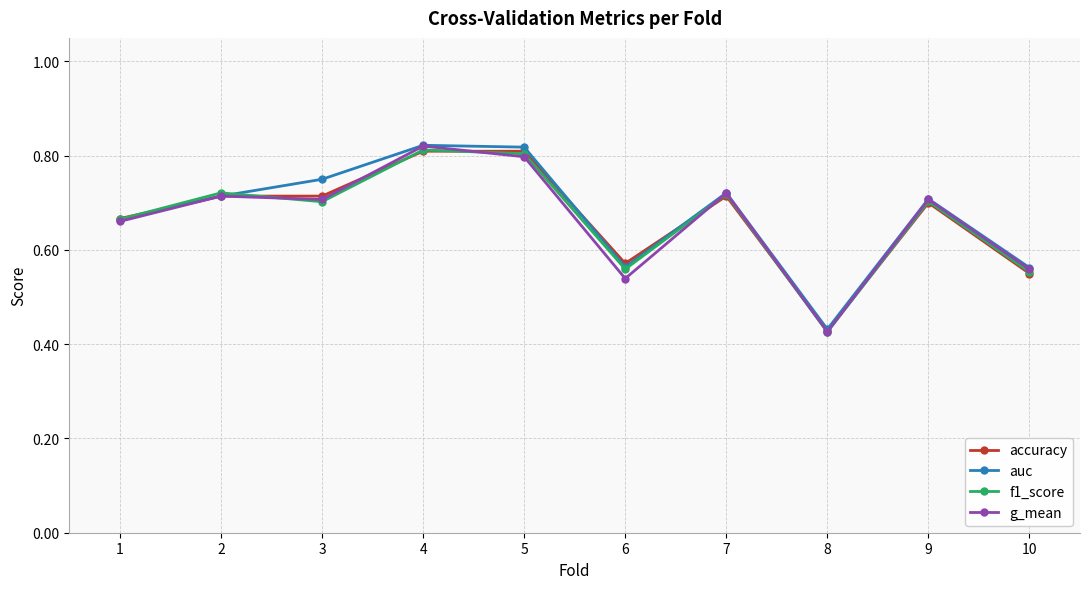

What is the total value across all series at 2?

2.9